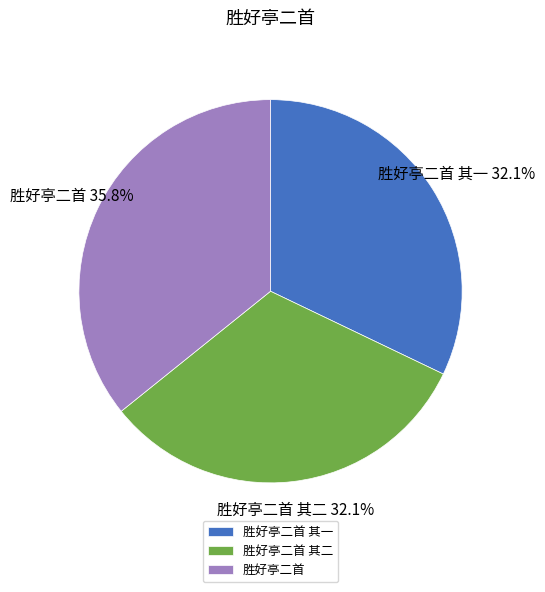

Count the number of slices in the pie.

3